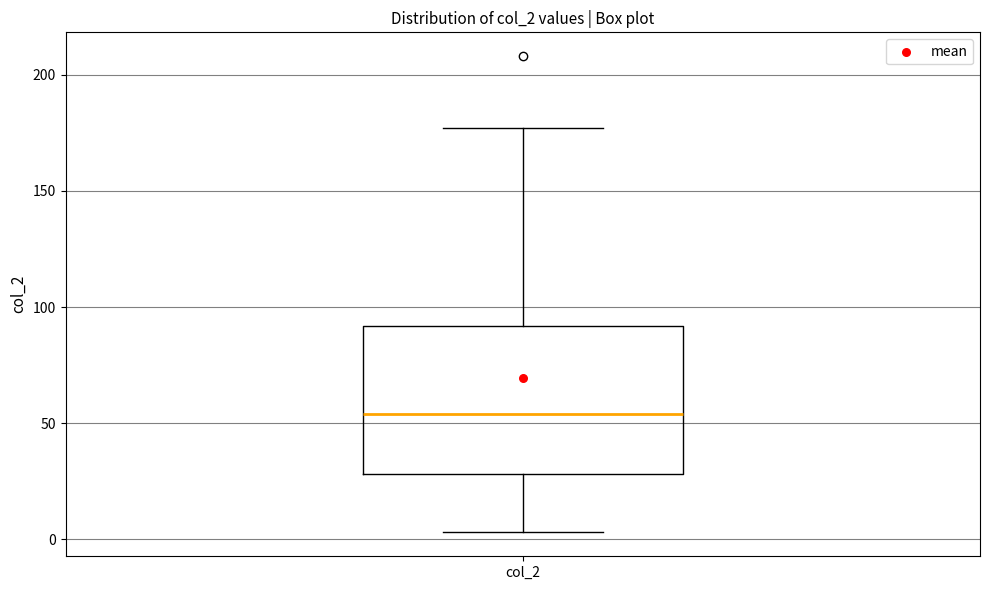

Where does the median line of the box for col_2 sit on the y-axis? The values are not printed on the chart, so give them approximately, as read against the axis.

55